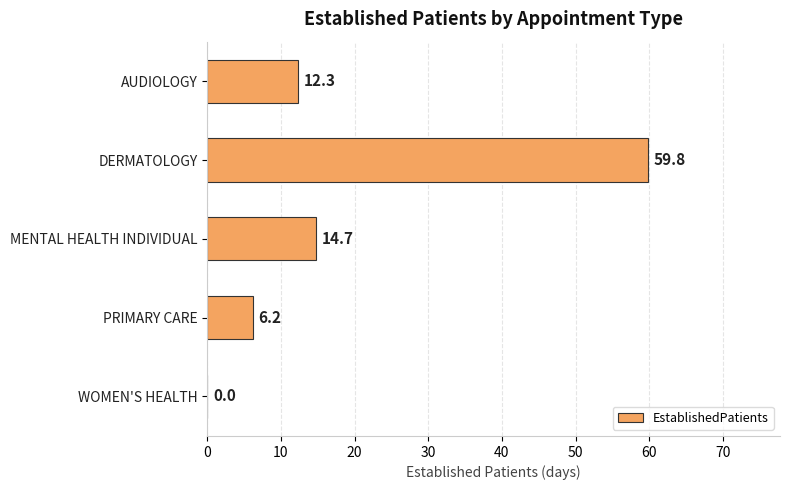

What is the maximum value shown in the chart?

59.8